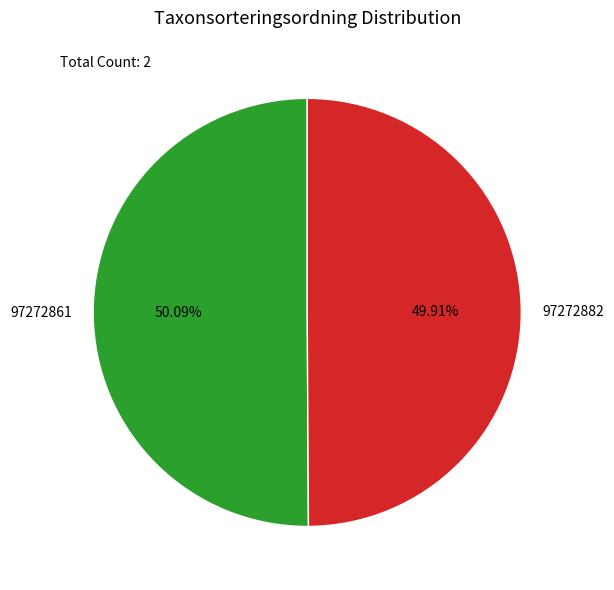

To the nearest percent, what is the average slice percentage?

50%